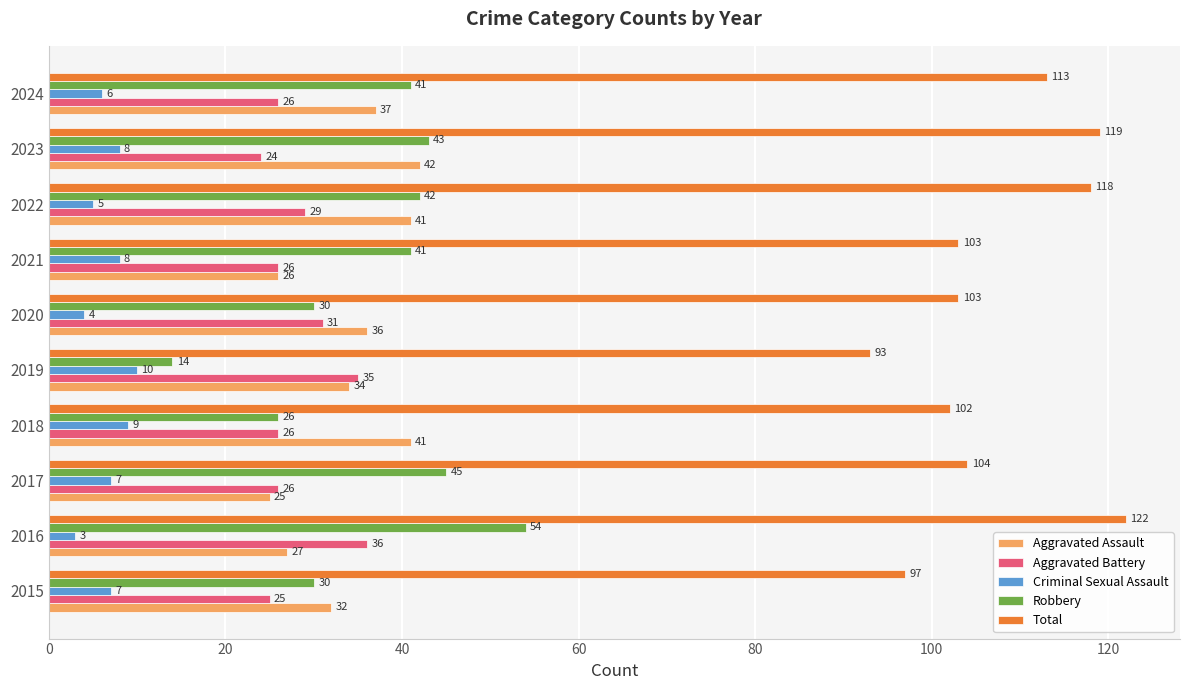

At which category does the chart reach its minimum across all series?

2016